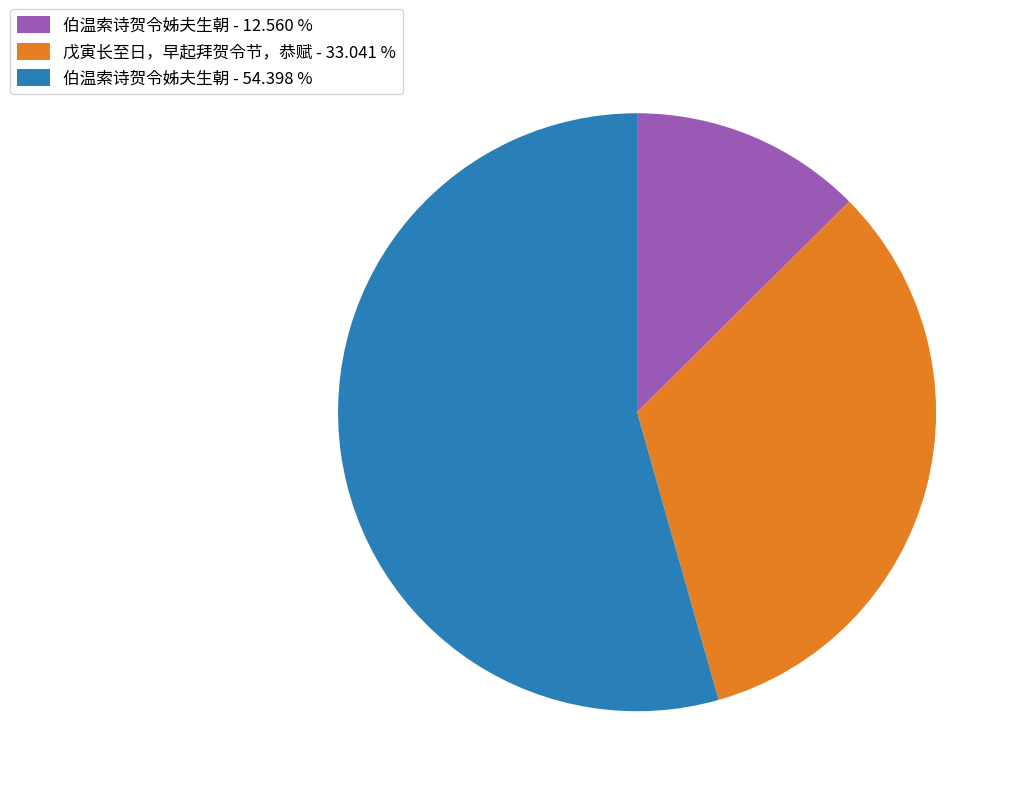

Do 伯温索诗贺令姊夫生朝 - 12.560 % and 伯温索诗贺令姊夫生朝 - 54.398 % together represent more than half of the pie?

Yes